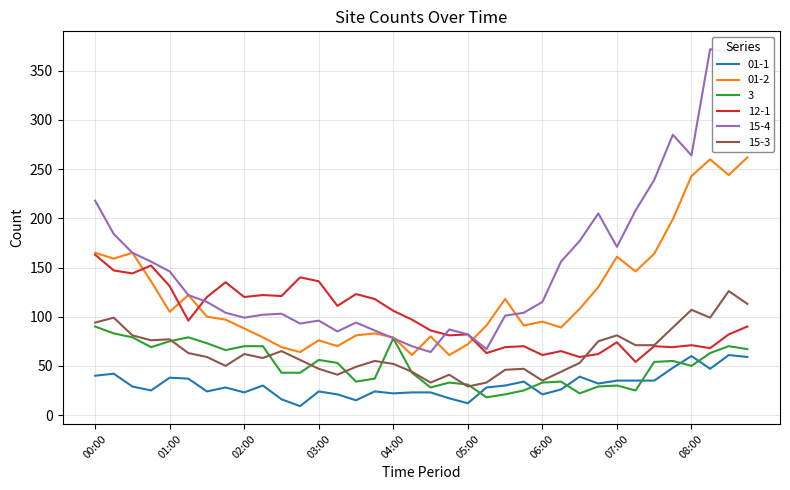

What is the difference between the maximum and minimum values in the 3 series?

72